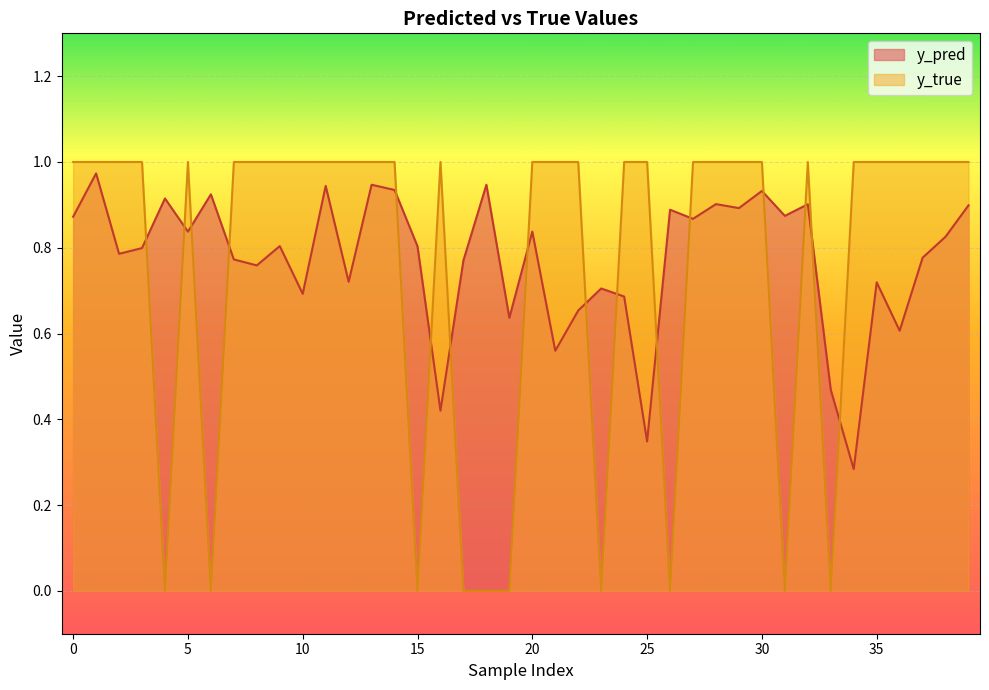

Which series ends up on top after the final intersection of y_pred and y_true?

y_true